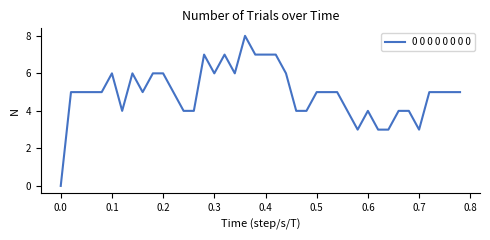

Is this an area chart (filled region under the line)?

No